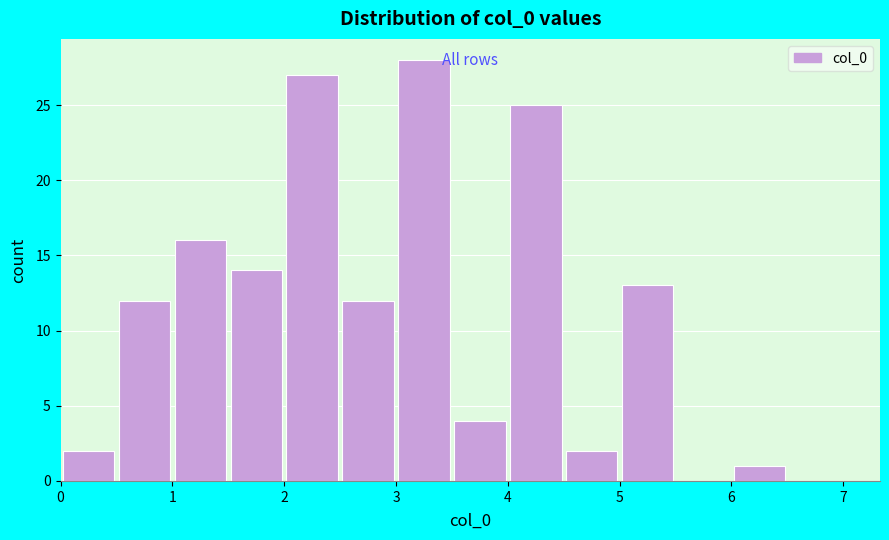

Reading left to right, transcribe this chart: for each bar, give the range it covers on the x-axis and its height. The values are not printed on the chart, so give them approximately, as read against the axis.

0.0 to 0.5: 2
0.5 to 1.0: 12
1.0 to 1.5: 16
1.5 to 2.0: 14
2.0 to 2.5: 27
2.5 to 3.0: 12
3.0 to 3.5: 28
3.5 to 4.0: 4
4.0 to 4.5: 25
4.5 to 5.0: 2
5.0 to 5.5: 13
5.5 to 6.0: 0
6.0 to 6.5: 1
6.5 to 7.0: 0